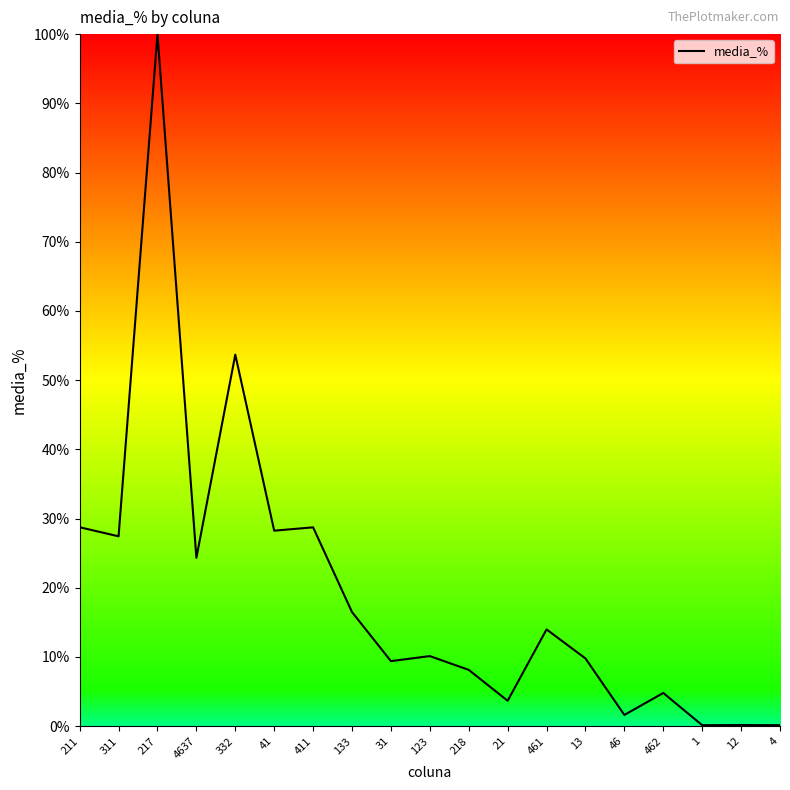

Count the number of categories in the chart.

19